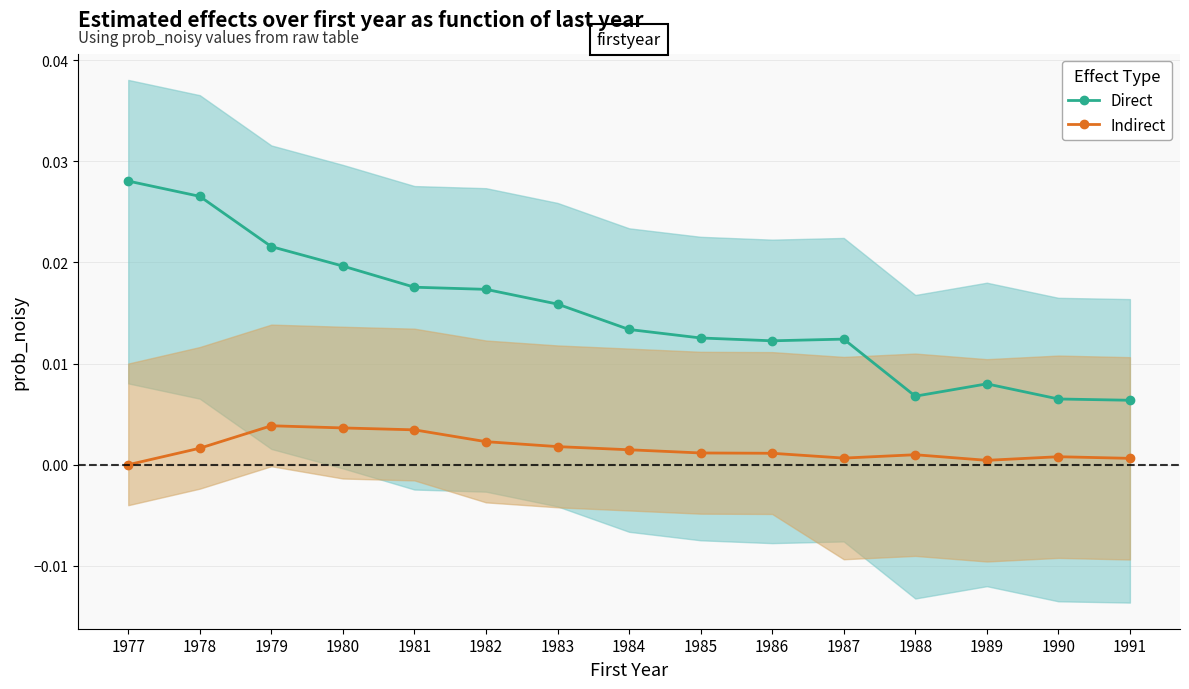

Between 1984 and 1988, which is larger?

1984